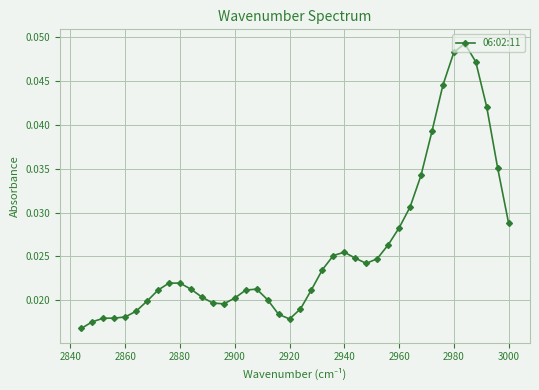

How many lines are shown in the chart?

1